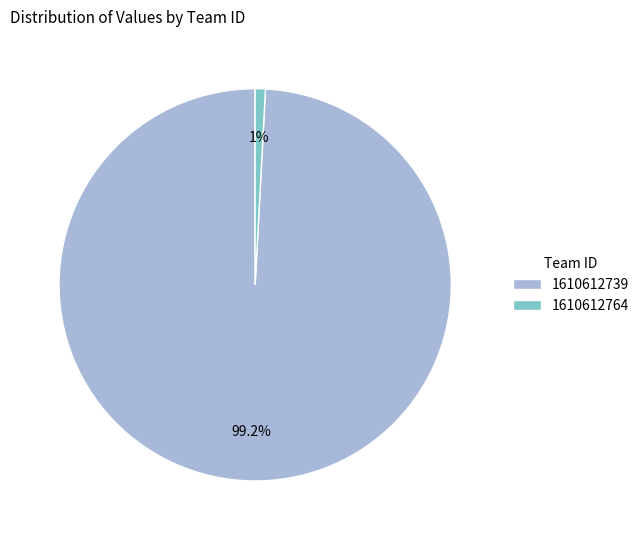

Which category has the smallest portion of the pie?

1610612764